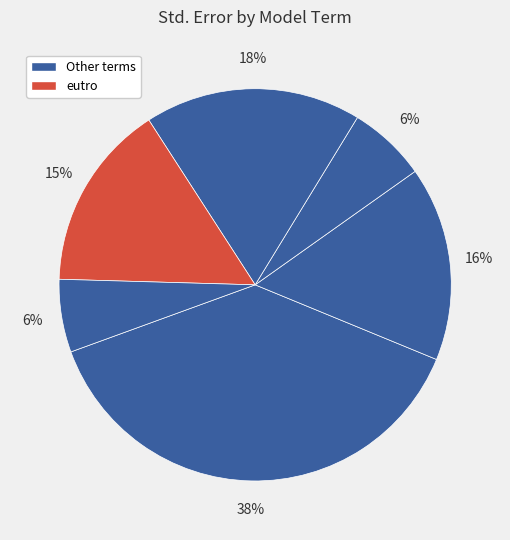

Count the number of slices in the pie.

6